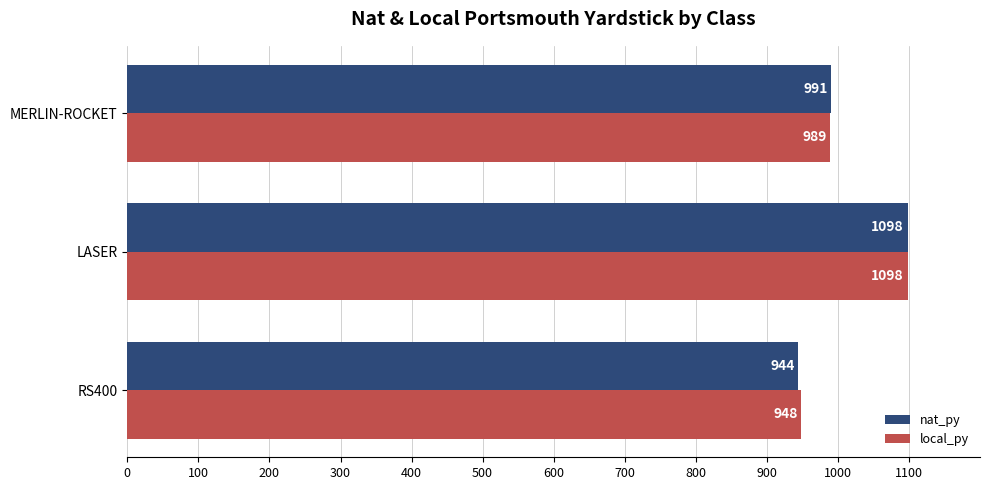

The value of local_py at LASER is 1770. True or false?

False